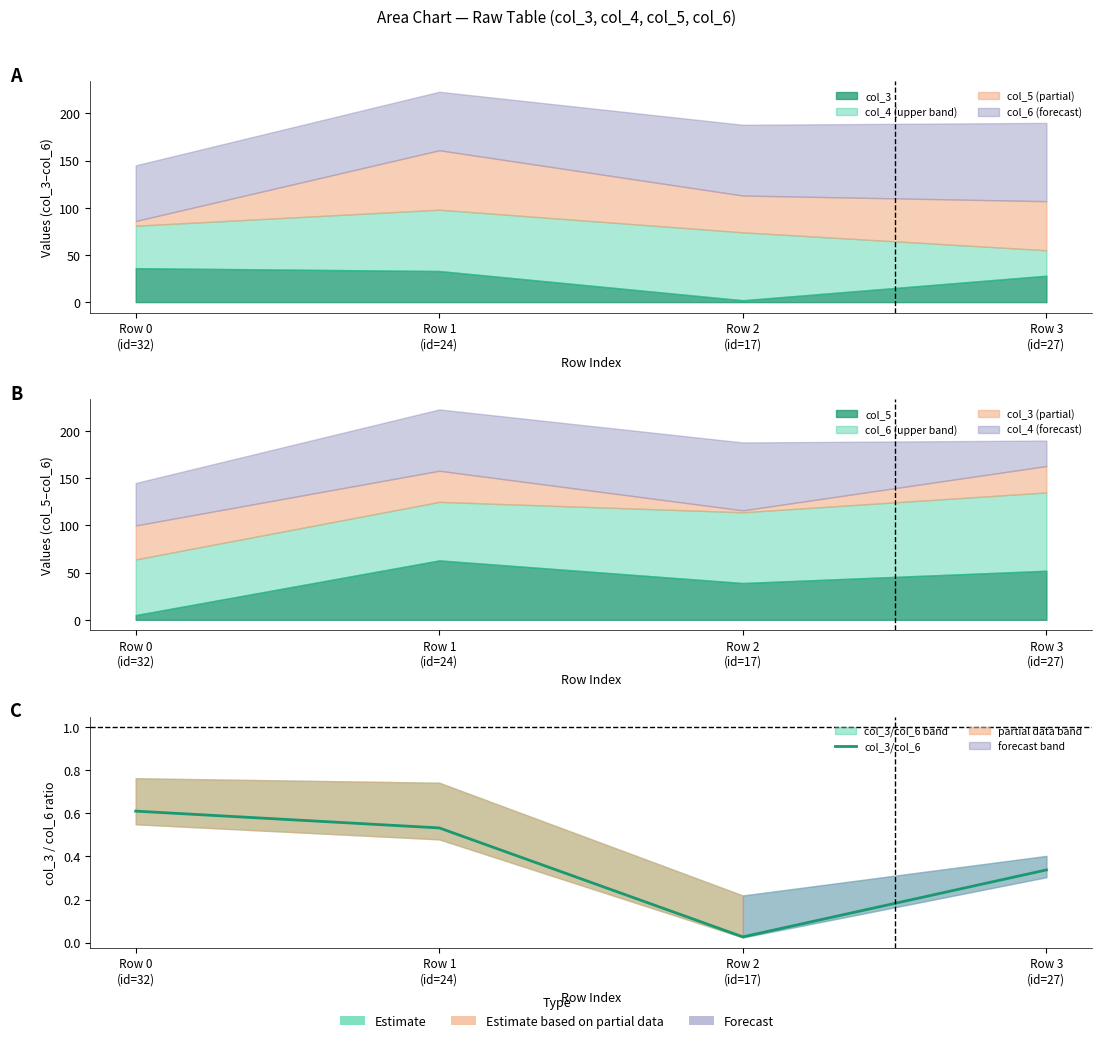

List the labels in order of value, smallest first.

Row 2
(id=17), Row 3
(id=27), Row 1
(id=24), Row 0
(id=32)